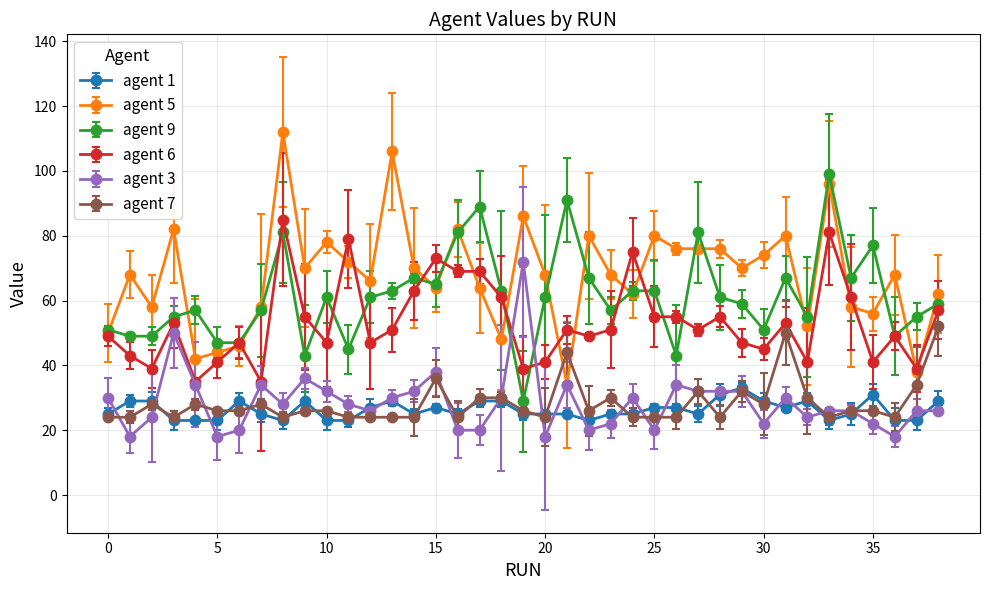

How many series are shown in this chart?

6